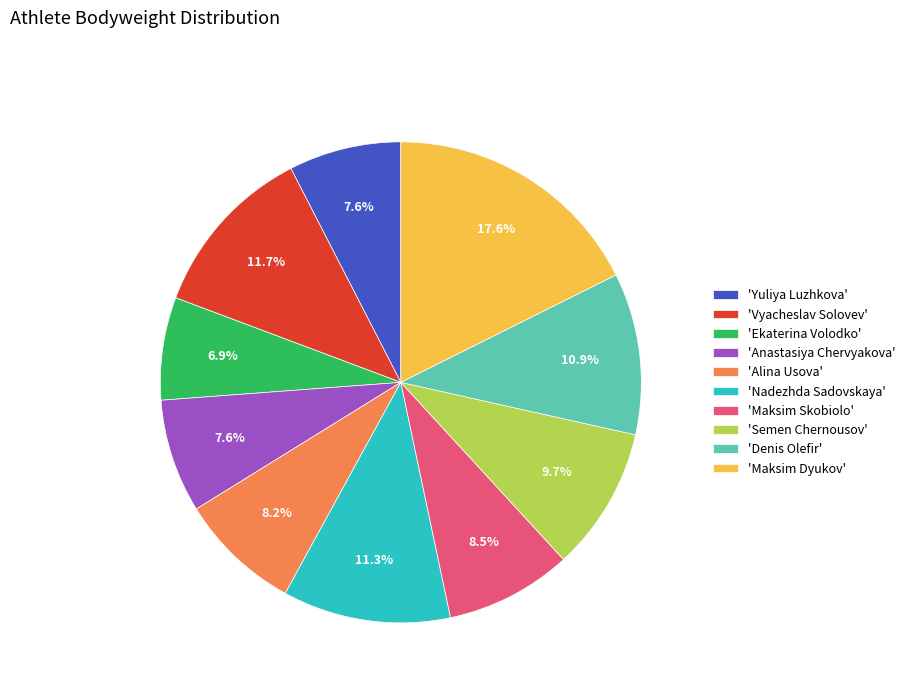

Is there a majority slice in this chart?

No